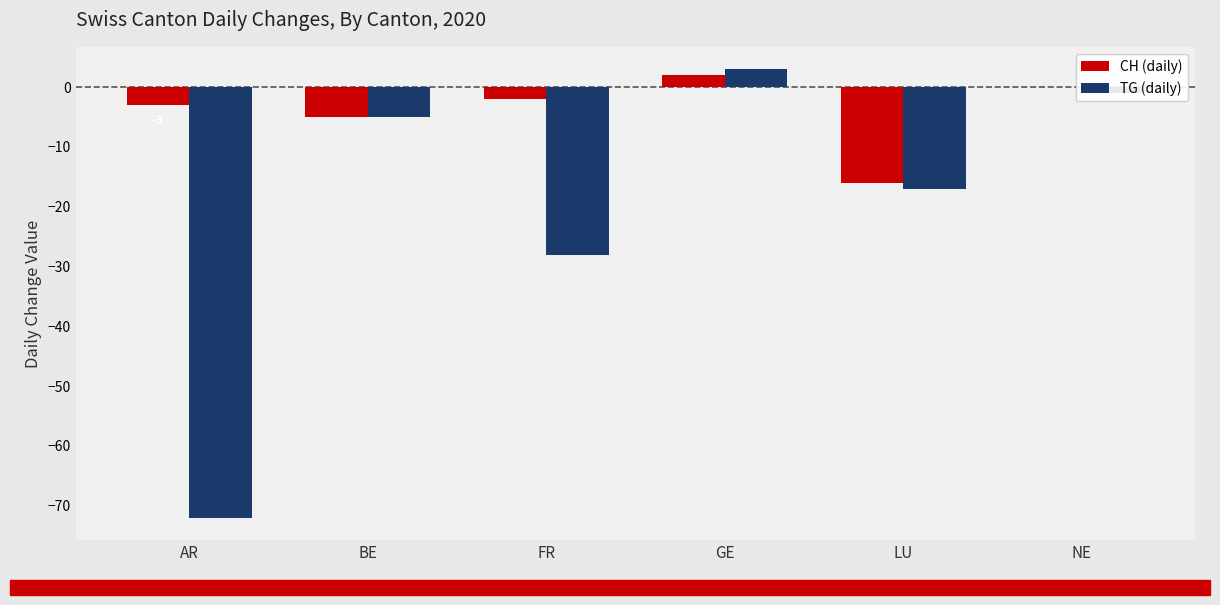

How many distinct data groups are displayed?

2